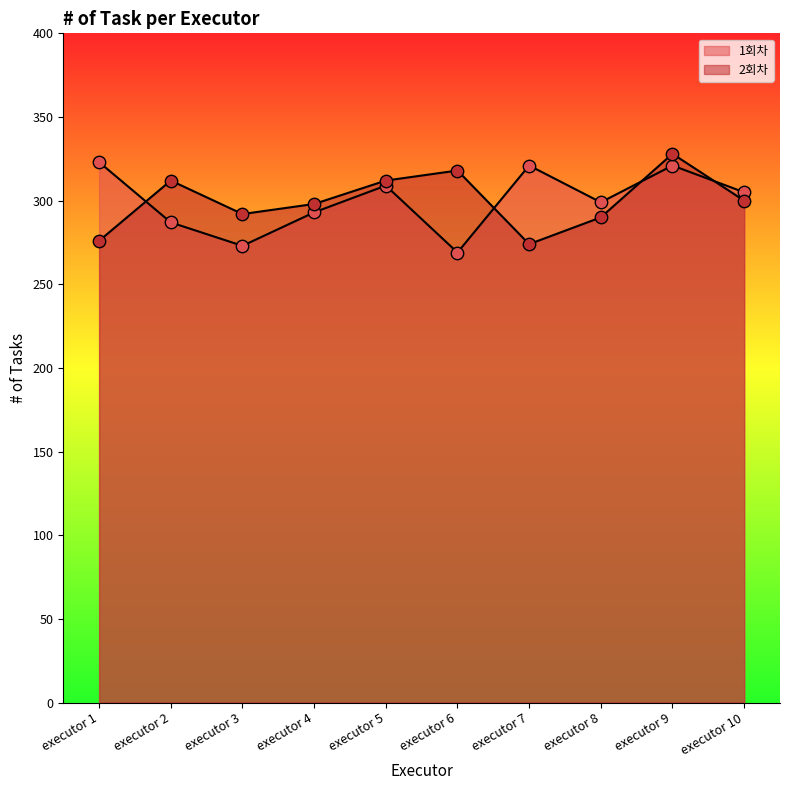

What is the total value across all series at executor 8?

589